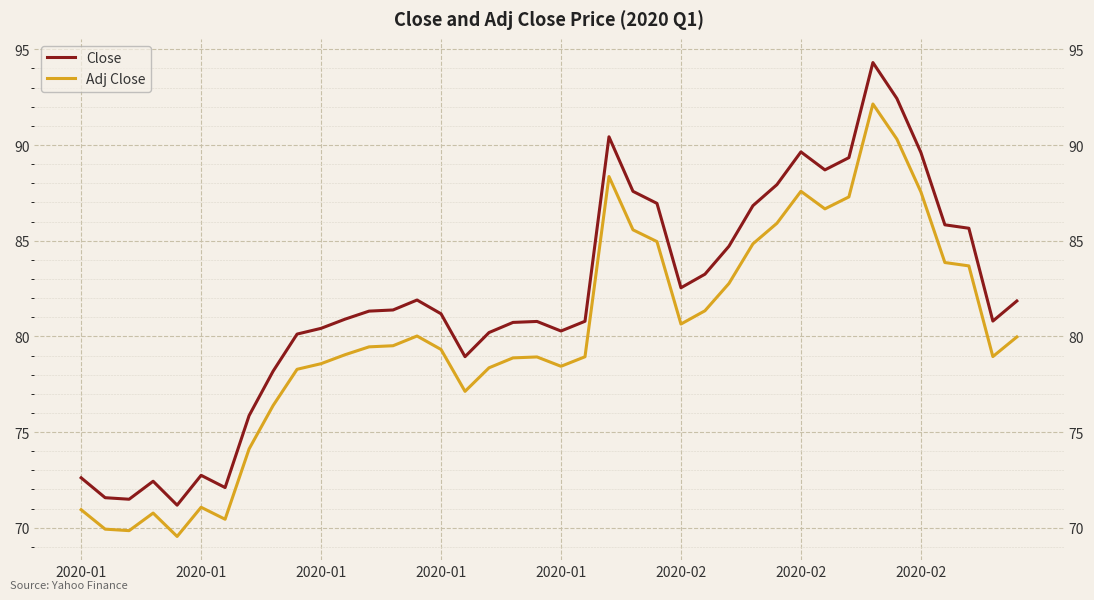

Reading left to right, transcribe all the data shown in this chart.

Close: 72.6	71.6	71.5	72.4	71.2	72.7	72.1	75.9	78.2	80.1	80.4	80.9	81.3	81.4	81.9	81.2	78.9	80.2	80.7	80.8	80.3	80.8	90.4	87.6	86.9	82.5	83.2	84.7	86.8	87.9	89.6	88.7	89.3	94.3	92.4	89.6	85.8	85.7	80.8	81.8
Adj Close: 70.9	69.9	69.8	70.8	69.5	71.1	70.4	74.1	76.4	78.3	78.6	79.0	79.5	79.5	80.0	79.3	77.1	78.4	78.9	78.9	78.4	78.9	88.4	85.6	85.0	80.6	81.3	82.8	84.8	85.9	87.6	86.7	87.3	92.1	90.3	87.6	83.9	83.7	78.9	80.0